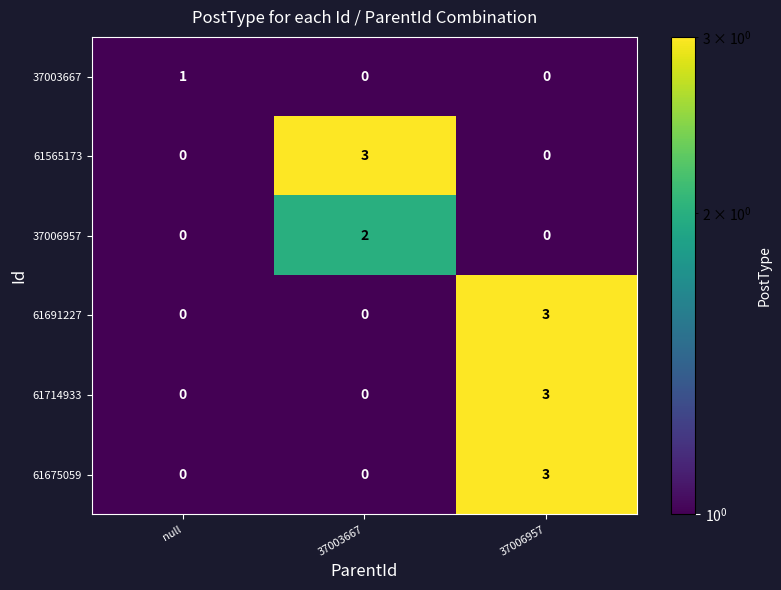

What is the total value across all series at 37006957?

9